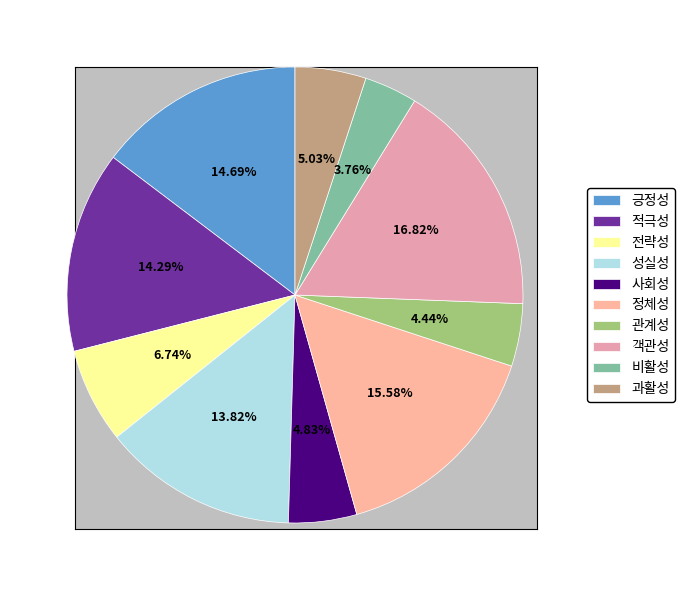

Which has a higher value, 적극성 or 전략성?

적극성